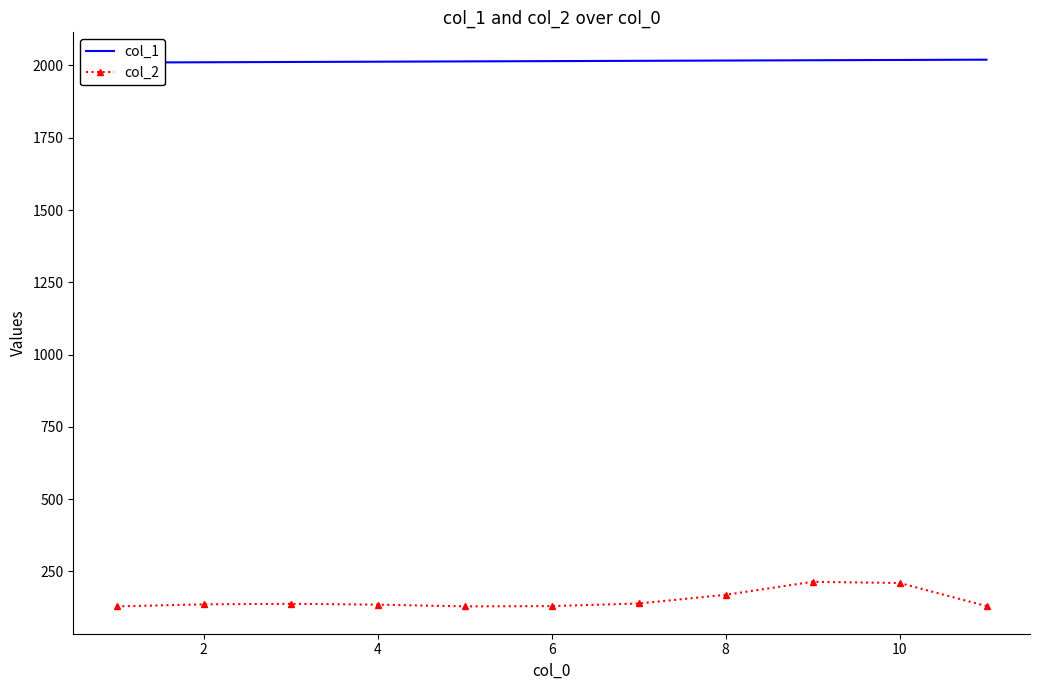

What is the minimum value for col_2?

129